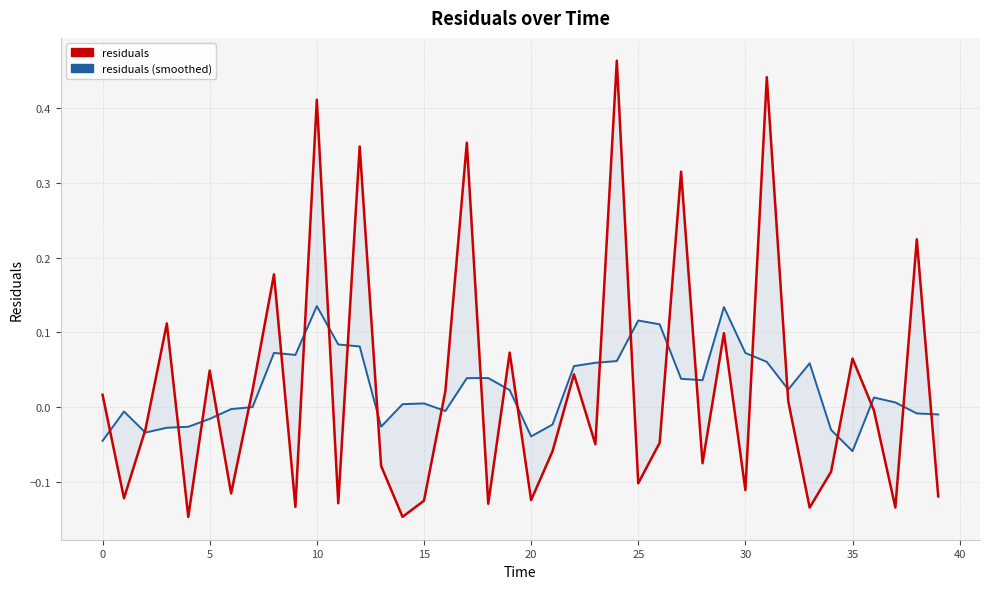

Which series has the largest range (max minus min)?

residuals